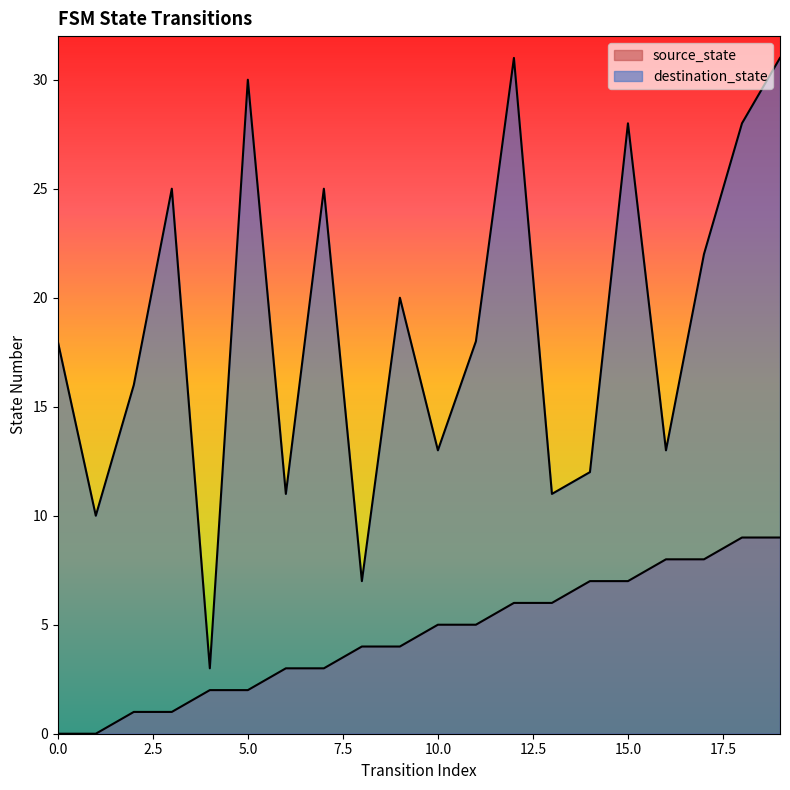

At which category does the chart reach its peak across all series?

12